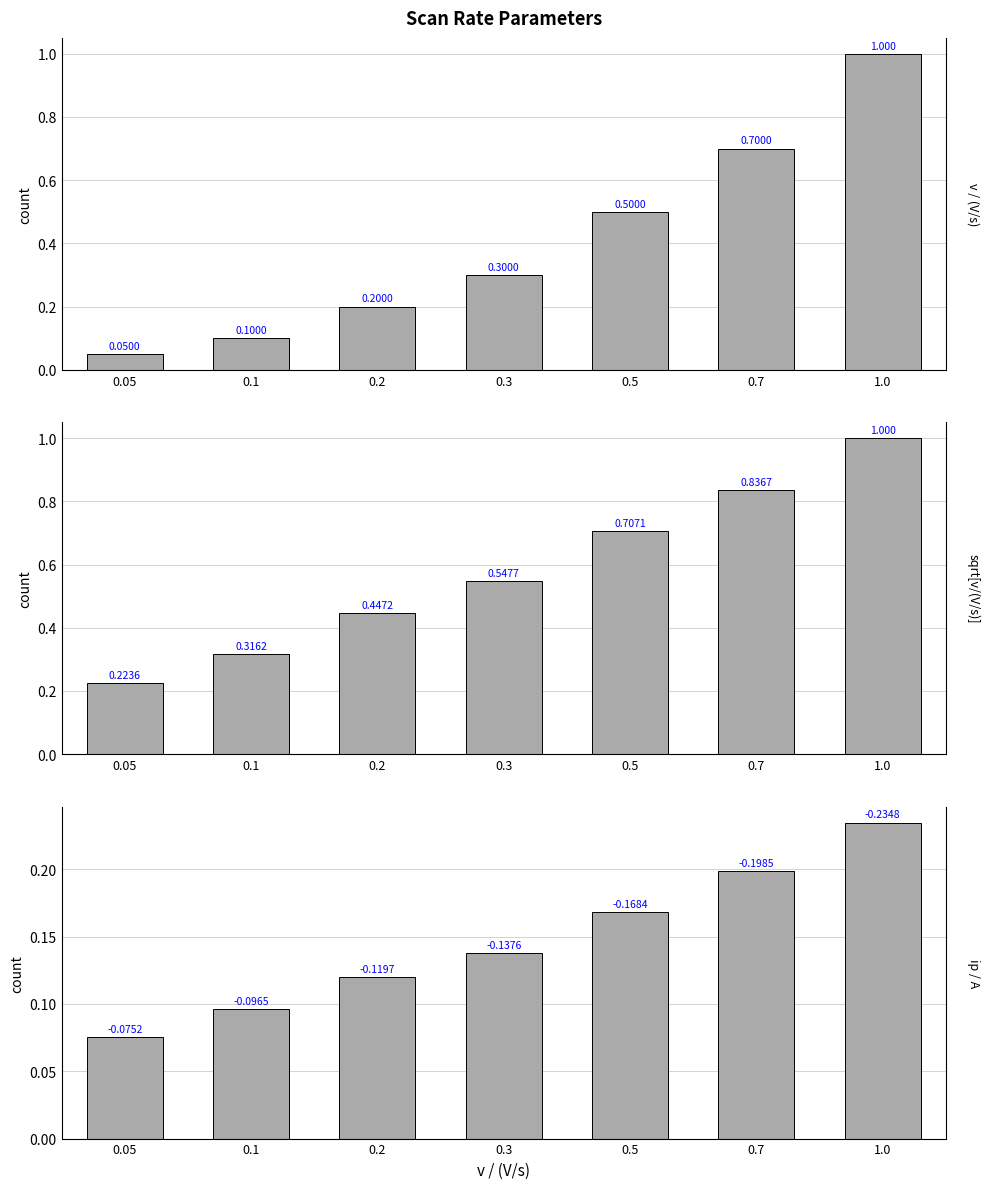

Rank the series by their average value, from highest to lowest.

sqrt[v / (V/s)], v / (V/s), ip / A